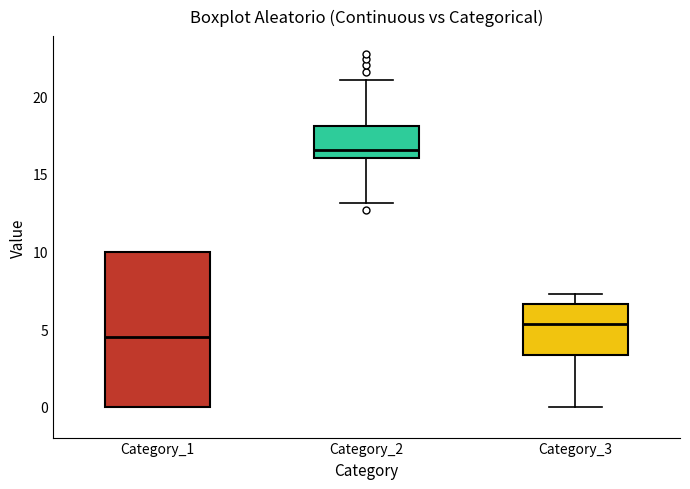

Reading left to right, transcribe this box plot: for each box, give where its median line is, the range the box spans, and where its two whiskers end, as read against the y-axis. The values are not printed on the chart, so give them approximately, as read against the axis.

Category_1: median 4.5, box 0.0 to 10.0, whiskers 0.0 to 10.0
Category_2: median 16.5, box 16.0 to 18.0, whiskers 13.0 to 21.0
Category_3: median 5.5, box 3.5 to 6.5, whiskers 0.0 to 7.5